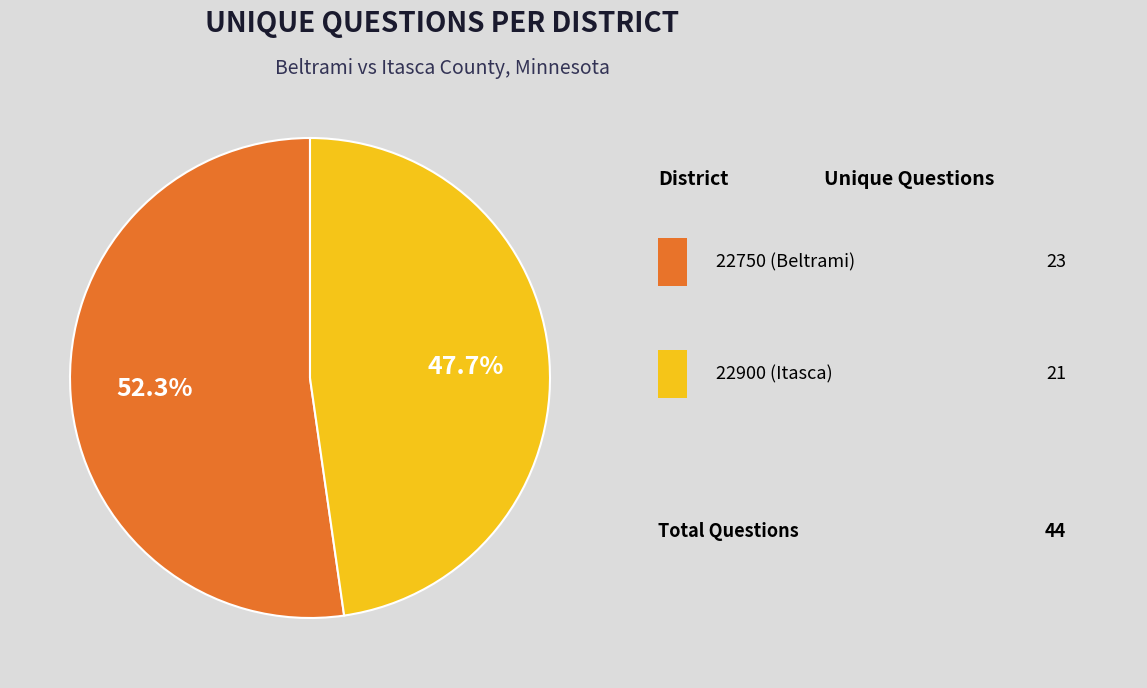

Does any single category account for the majority?

Yes